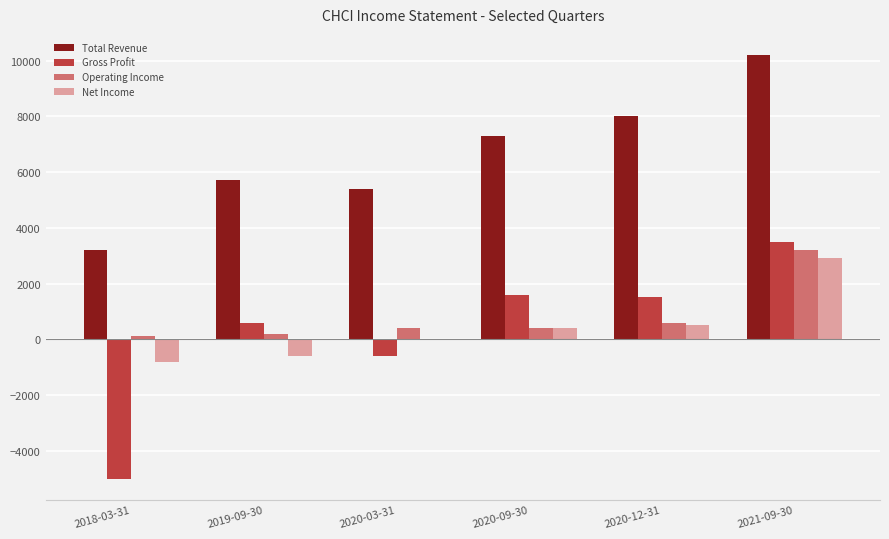

Which series has the widest spread of values?

Gross Profit